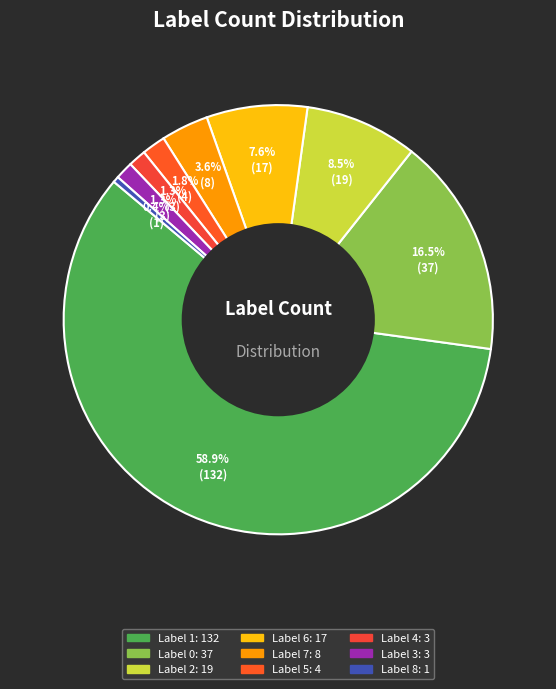

Is there any slice that represents more than half of the pie?

Yes